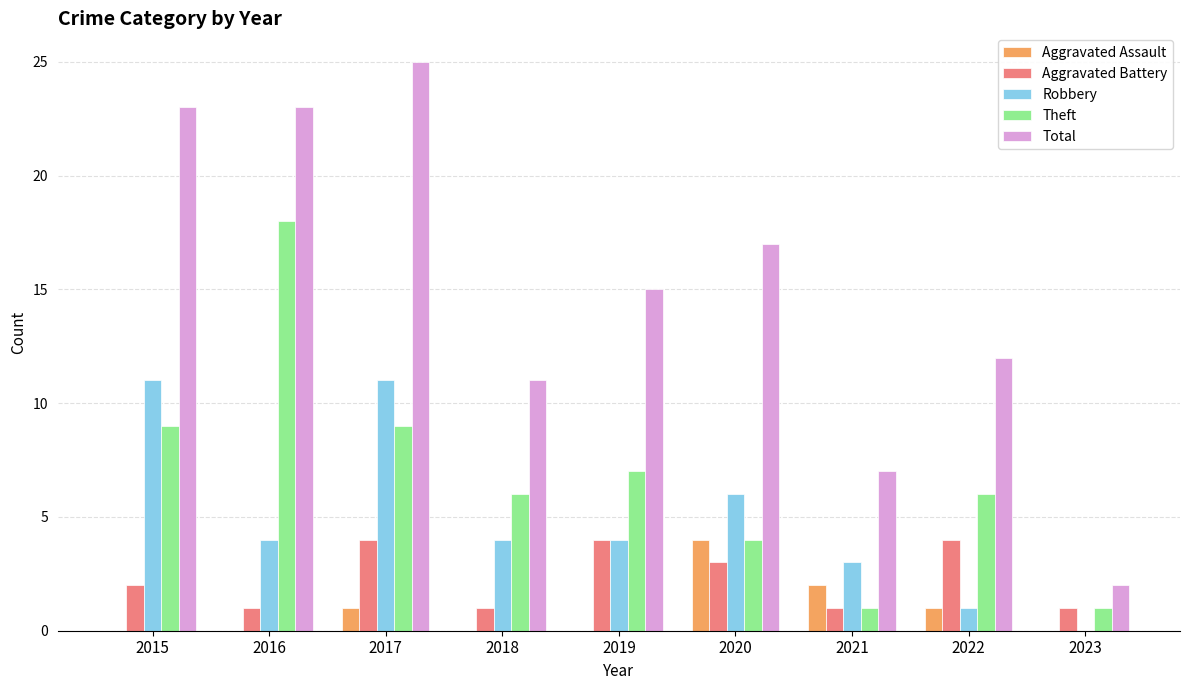

The value of Robbery at 2021 is 5. True or false?

False